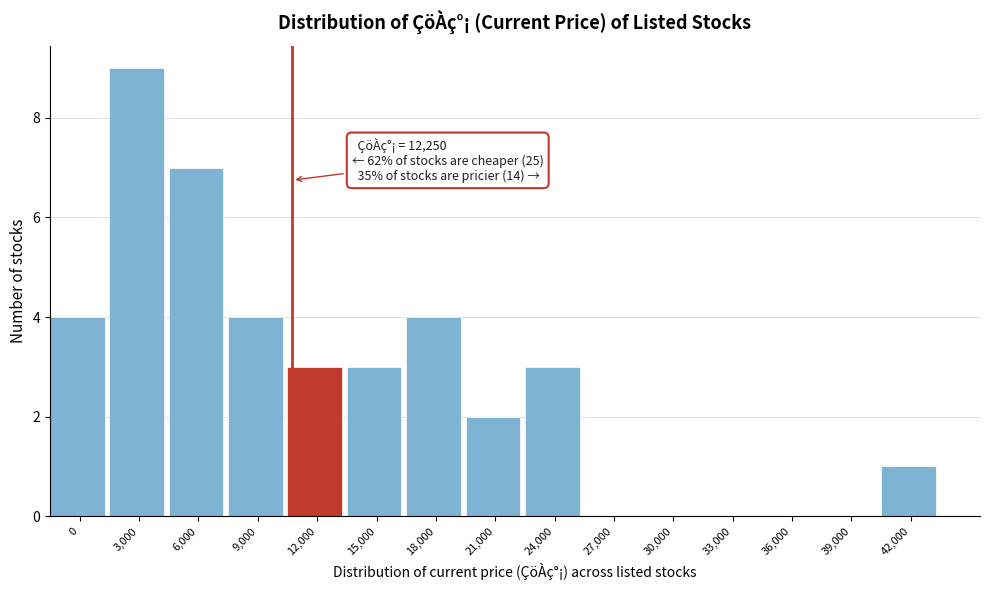

Reading left to right, what are all the values shown in this chart?

0=4	3,000=9	6,000=7	9,000=4	12,000=3	15,000=3	18,000=4	21,000=2	24,000=3	27,000=0	30,000=0	33,000=0	36,000=0	39,000=0	42,000=1